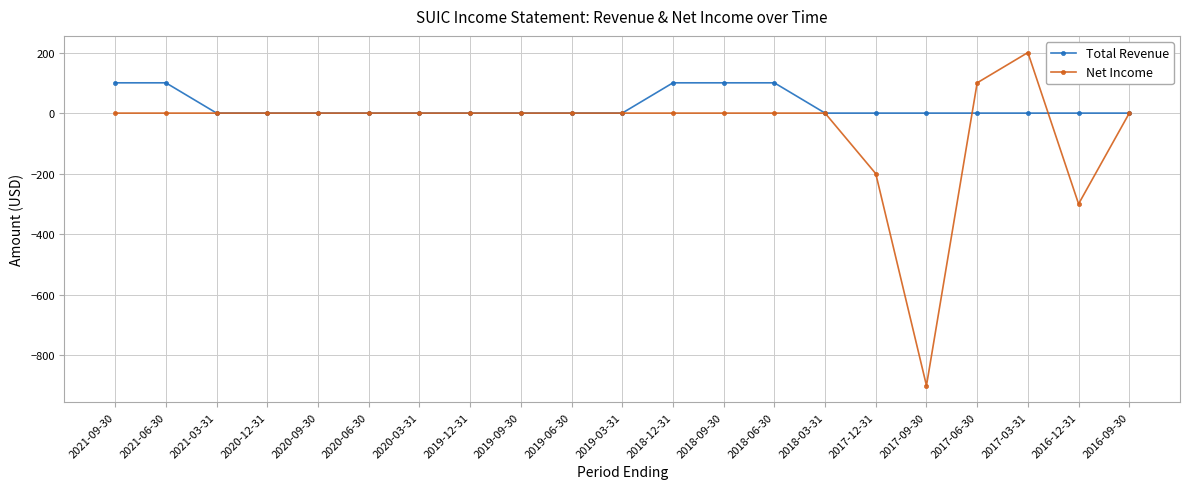

Which category has the highest value across all series?

2017-03-31